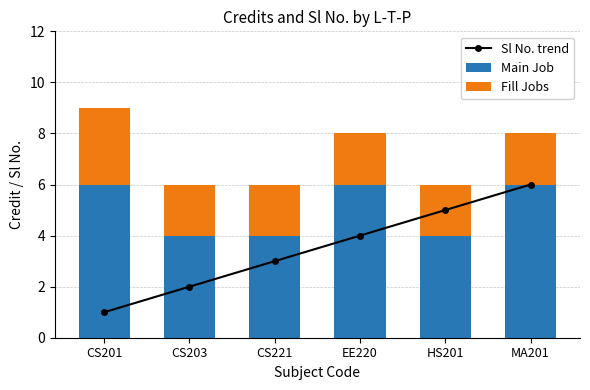

List the series in order of their peak value, highest first.

Sl No. trend, Main Job, Fill Jobs